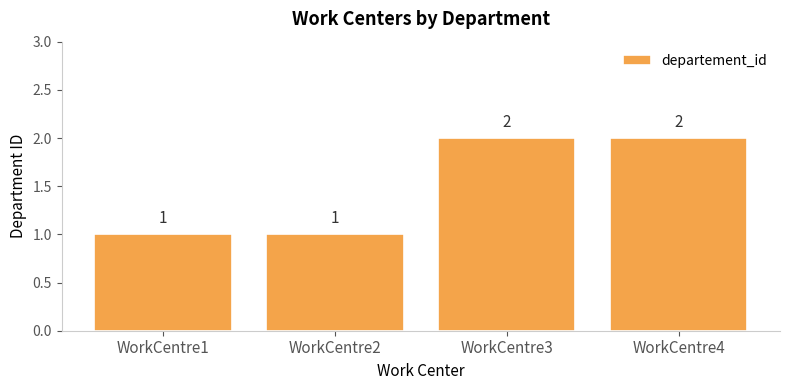

Is it true that the value at WorkCentre3 is 3?

False